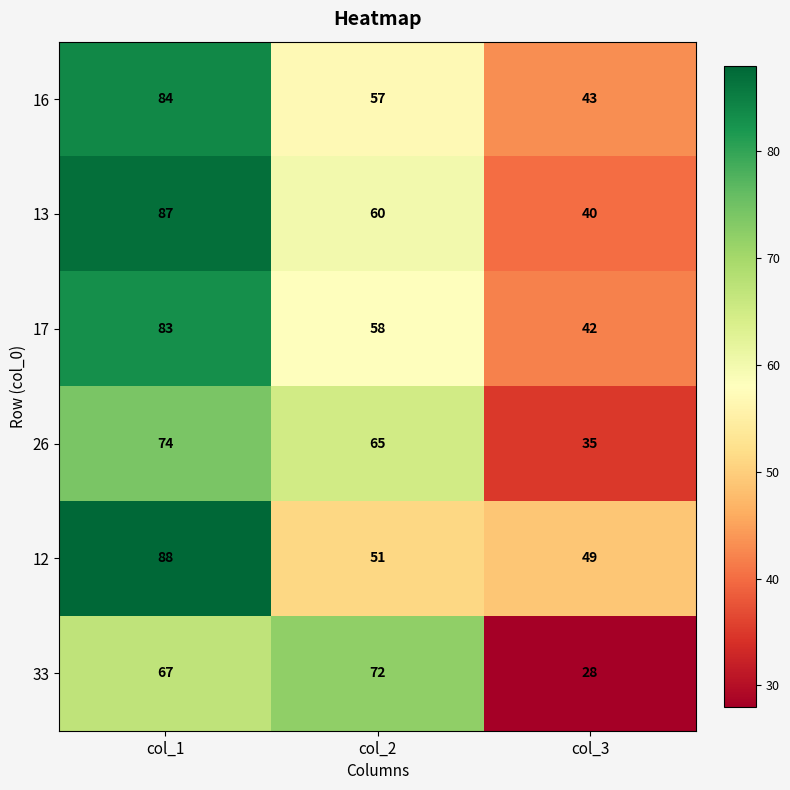

At col_1, list the series in order from largest to smallest.

12, 13, 16, 17, 26, 33